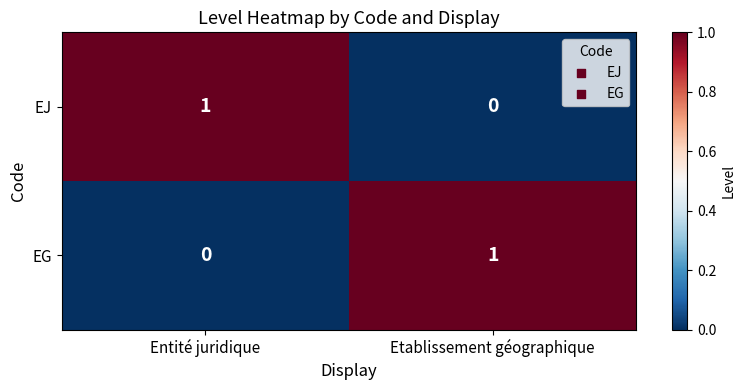

How many data points in EJ are less than 1?

1